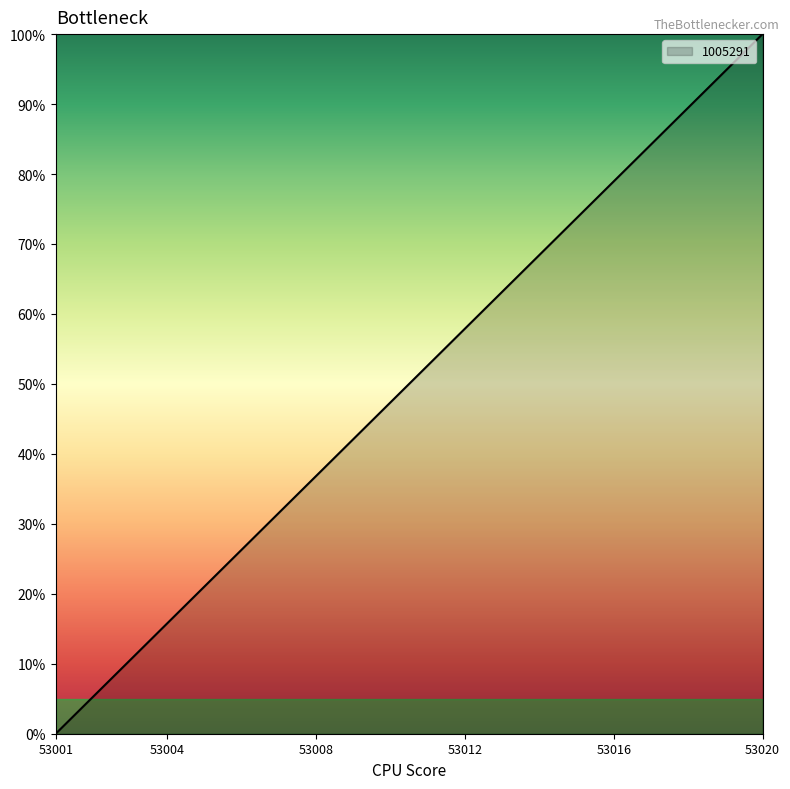

Count the number of values greater than 52.

10